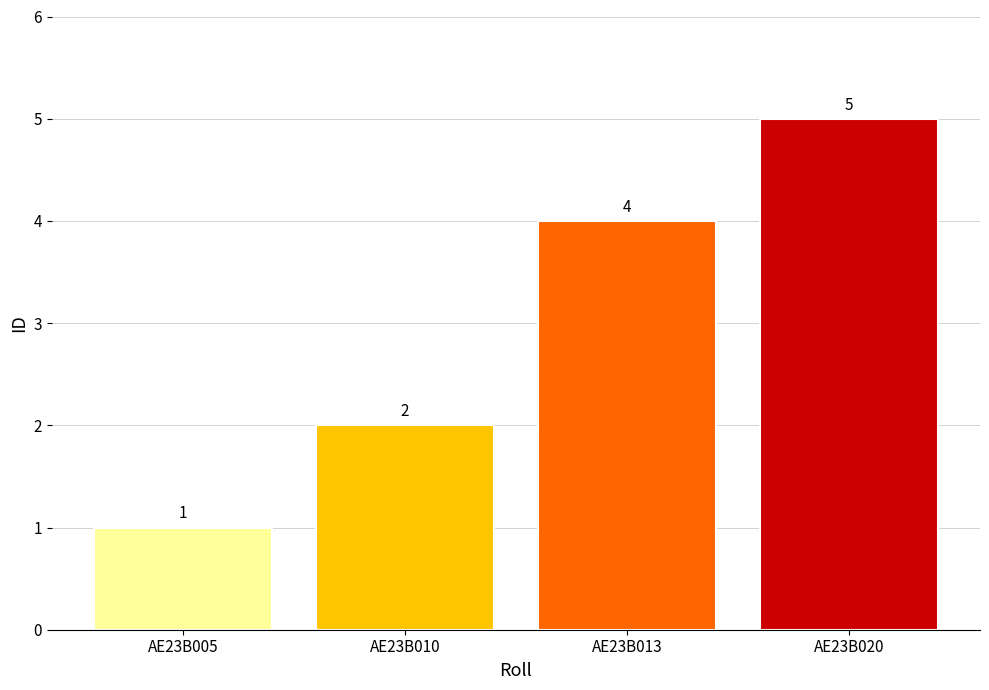

Is it true that the value at AE23B013 is 4?

True